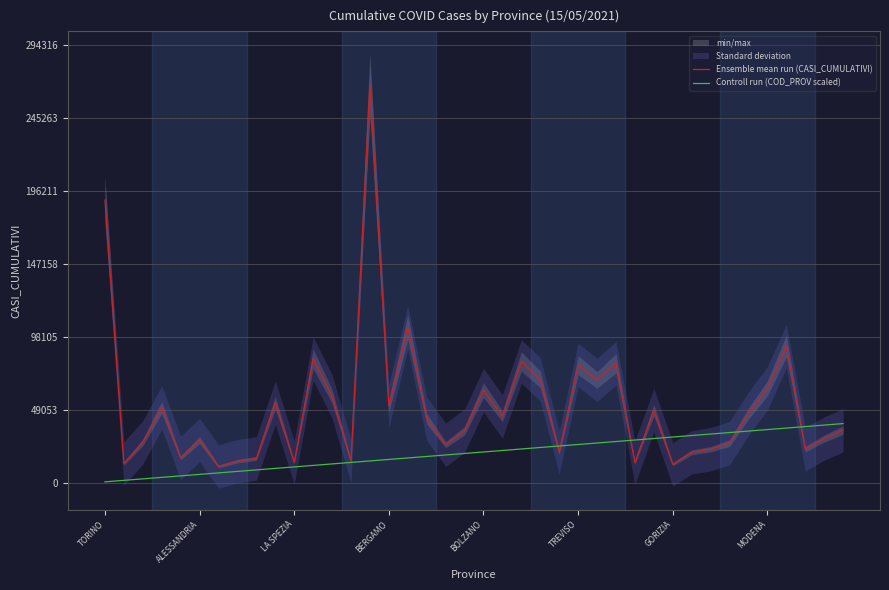

At how many categories does at least one series exceed 171467?

2